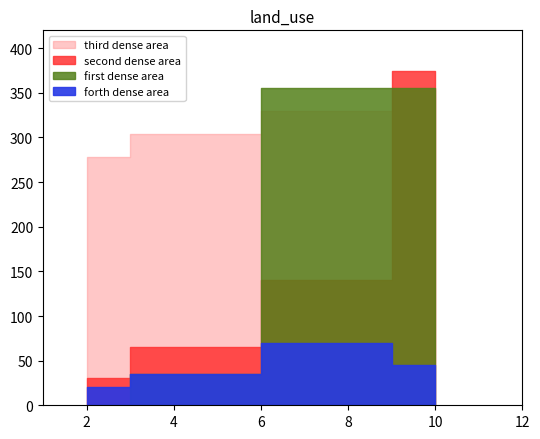

The third dense area series shows 0.2 at 0.0. True or false?

False